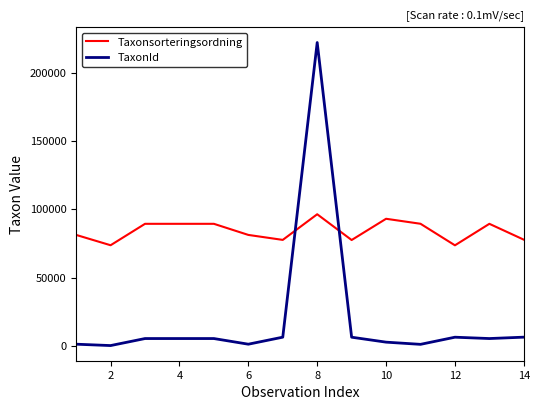

Rank the series by their maximum value, from highest to lowest.

TaxonId, Taxonsorteringsordning